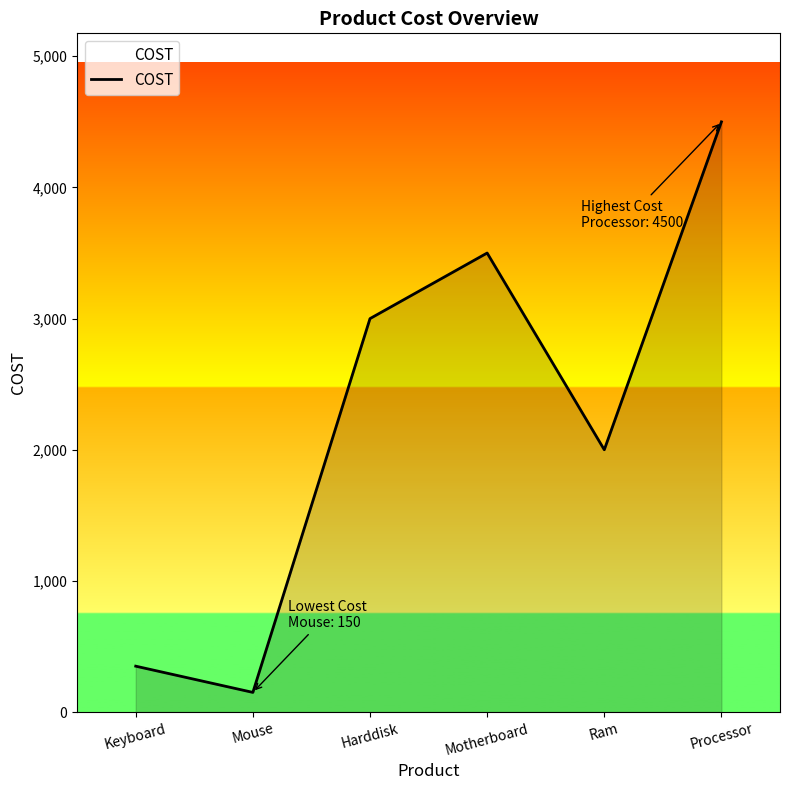

At which category does the data reach its first local valley?

Mouse